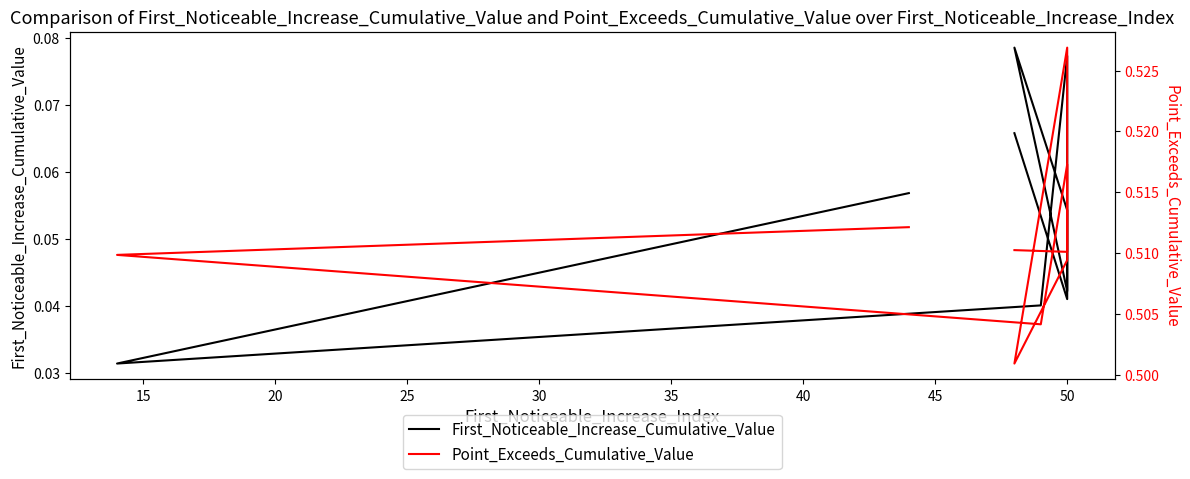

Which series changed the most between 35 and 40?

First_Noticeable_Increase_Cumulative_Value